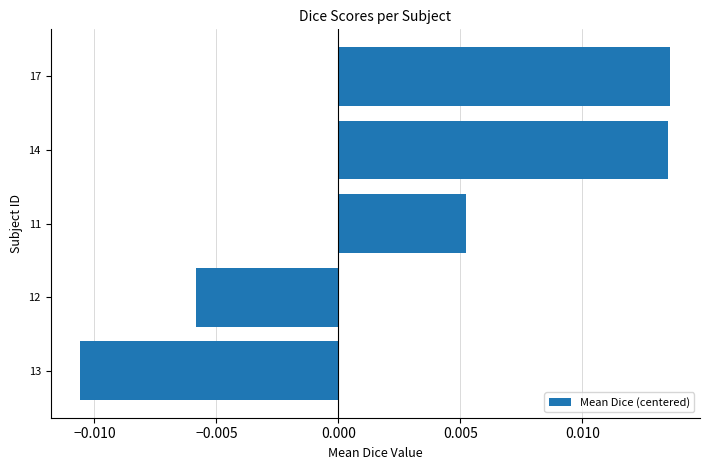

Count the number of categories in the chart.

5